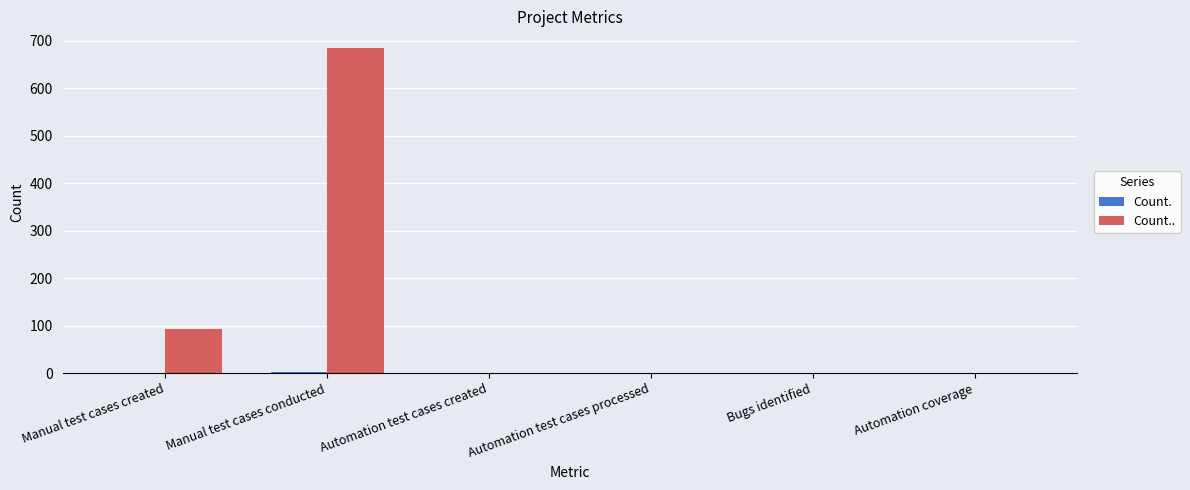

At which category is the sum across all series the highest?

Manual test cases conducted